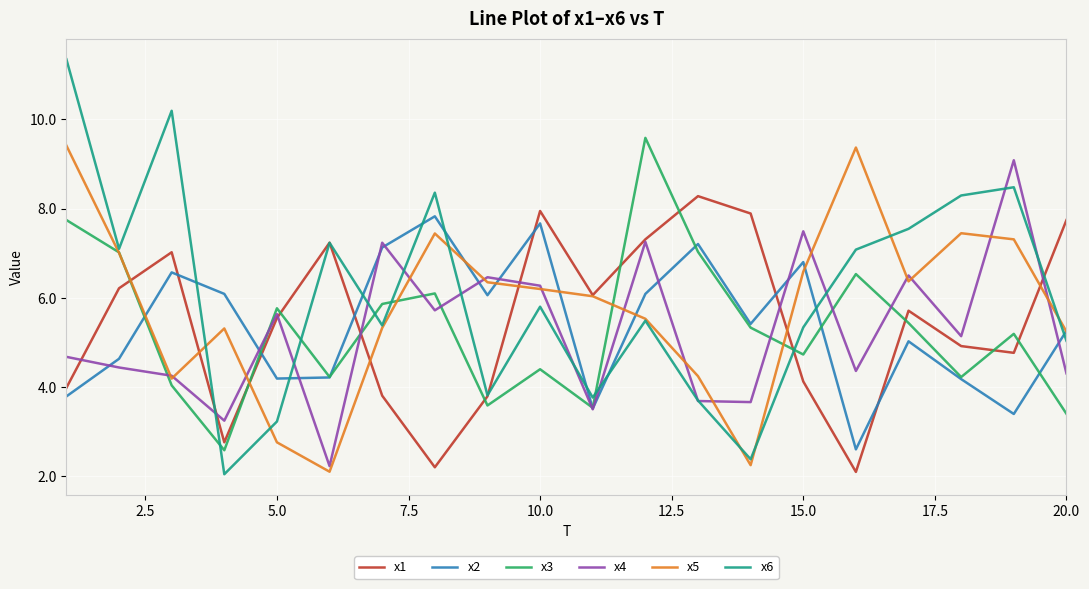

Is this an area chart (filled region under the line)?

No